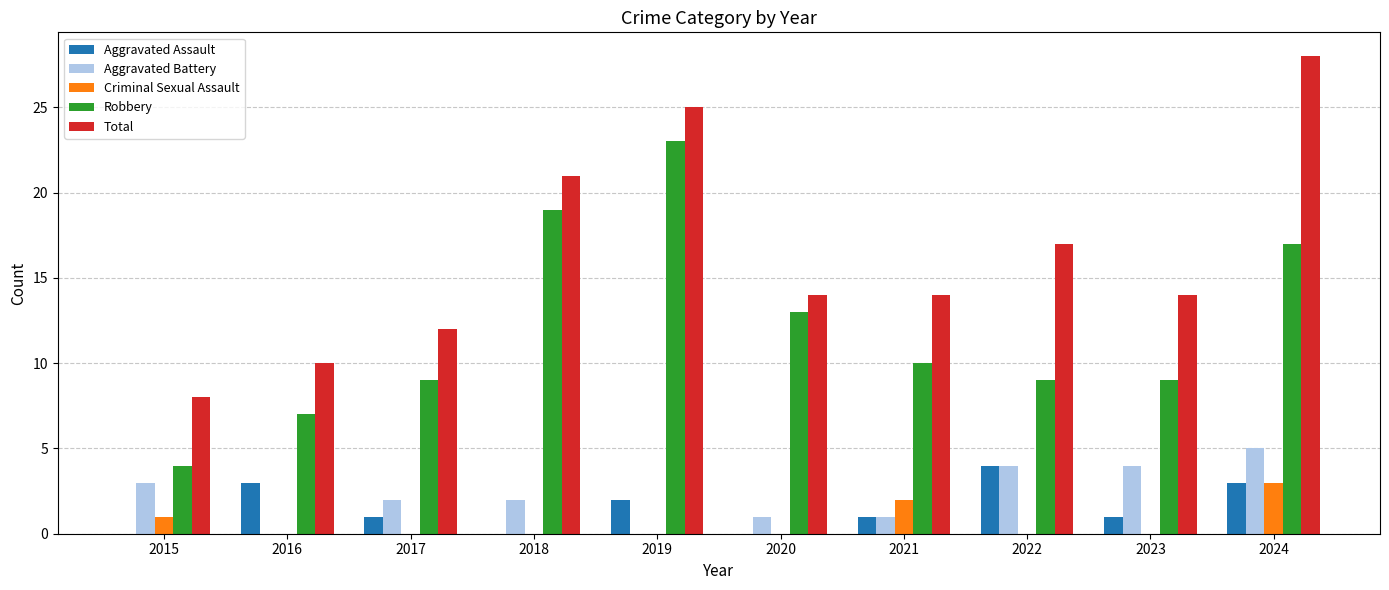

Are the bars grouped side by side (vs. stacked)?

Yes